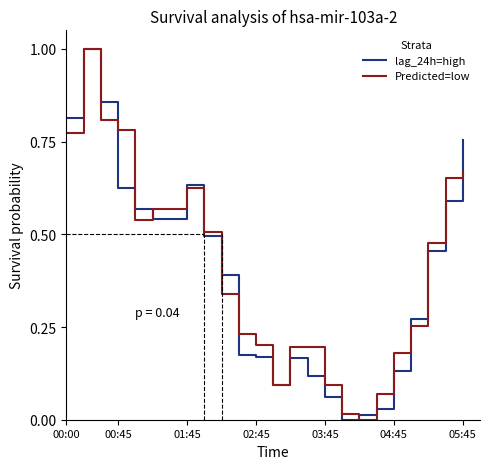

What is the maximum value shown in the chart?

1.0